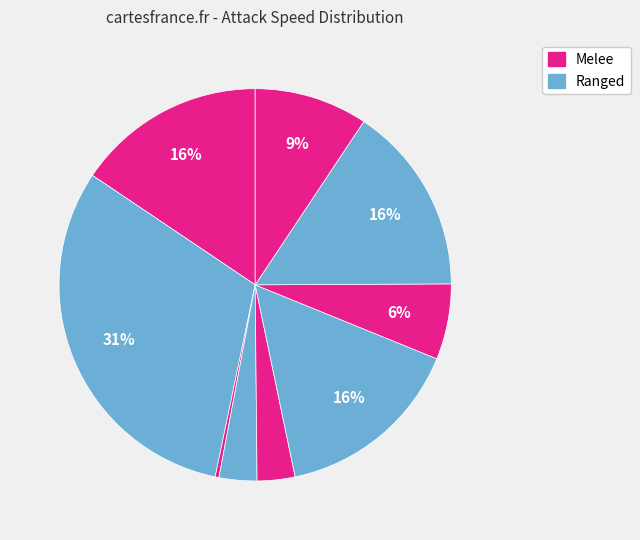

How many segments does this pie chart have?

9